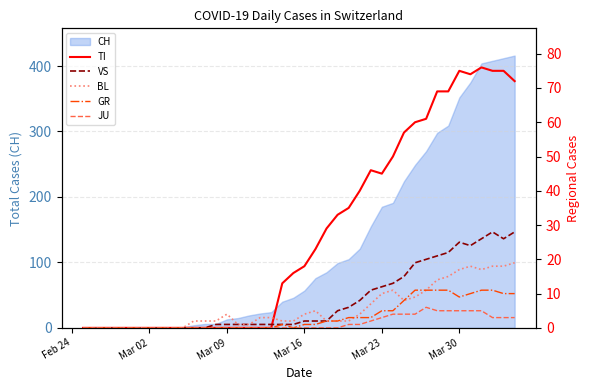

The value of TI at 16 is -41. True or false?

False